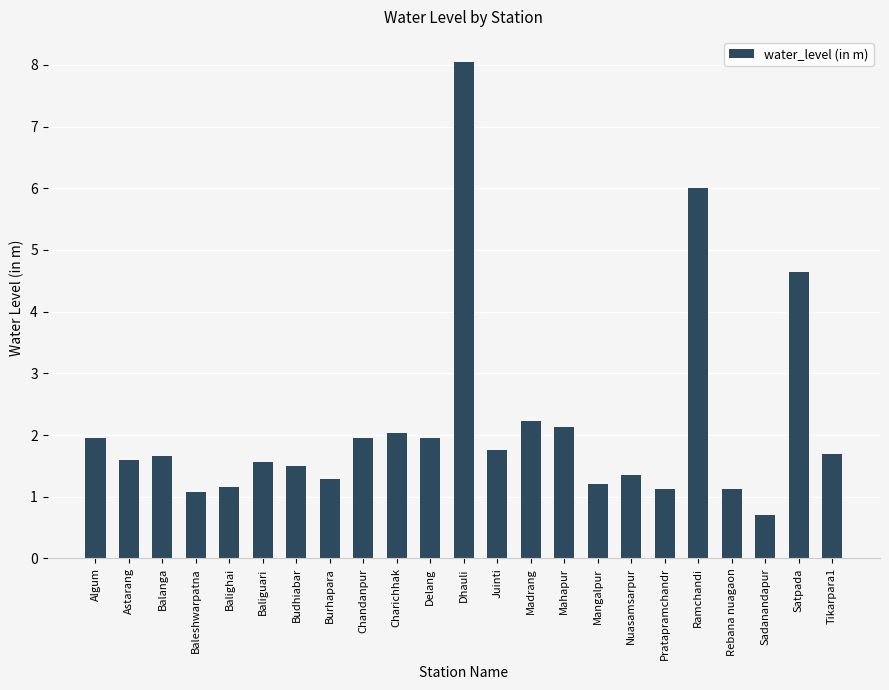

What is the ratio of the value at Algum to the value at Rebana nuagaon?

1.7